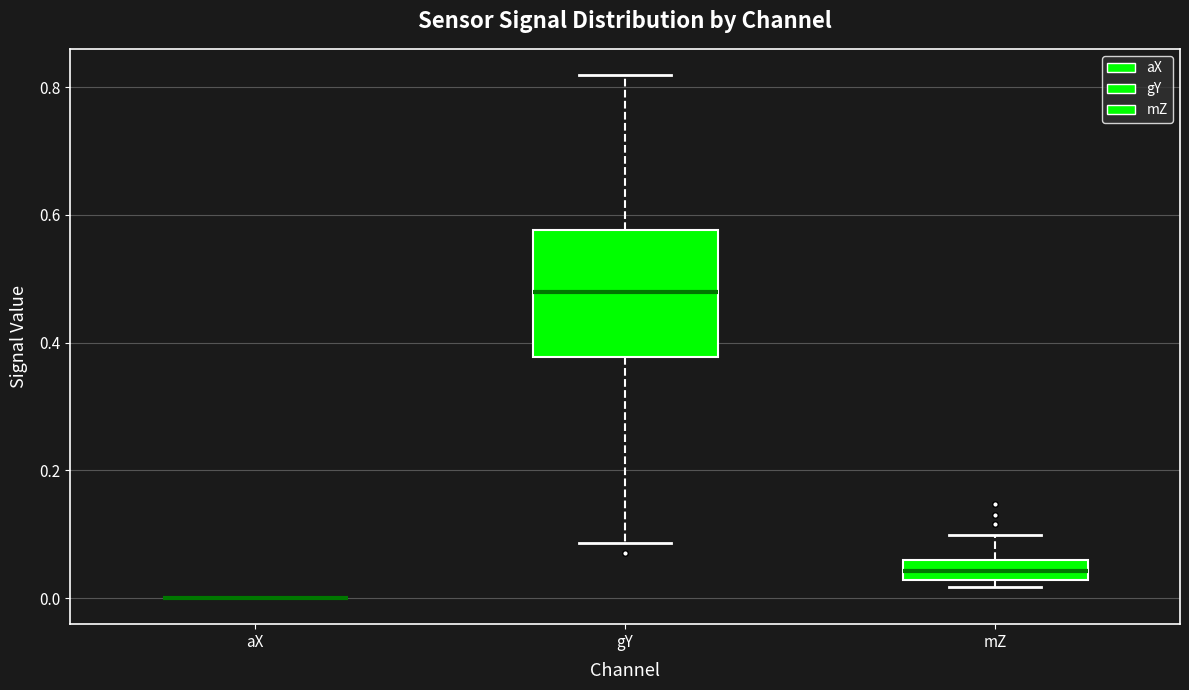

Reading left to right, transcribe this box plot: for each box, give where its median line is, the range the box spans, and where its two whiskers end, as read against the y-axis. The values are not printed on the chart, so give them approximately, as read against the axis.

aX: box collapsed to a line at 0.00, whiskers 0.00 to 0.00
gY: median 0.48, box 0.38 to 0.58, whiskers 0.08 to 0.82
mZ: median 0.04, box 0.02 to 0.06, whiskers 0.02 (just below the box's lower edge) to 0.10